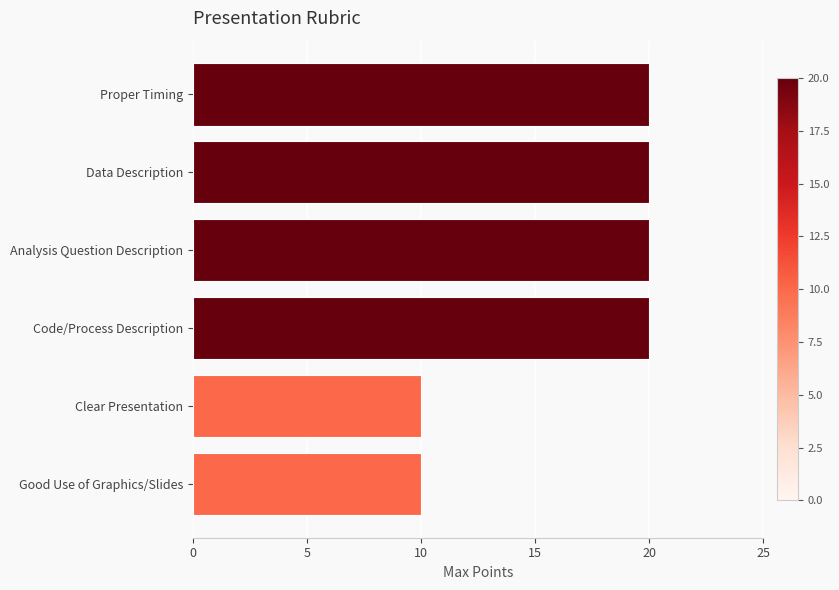

Reading top to bottom, extract all data points from this chart.

20	20	20	20	10	10